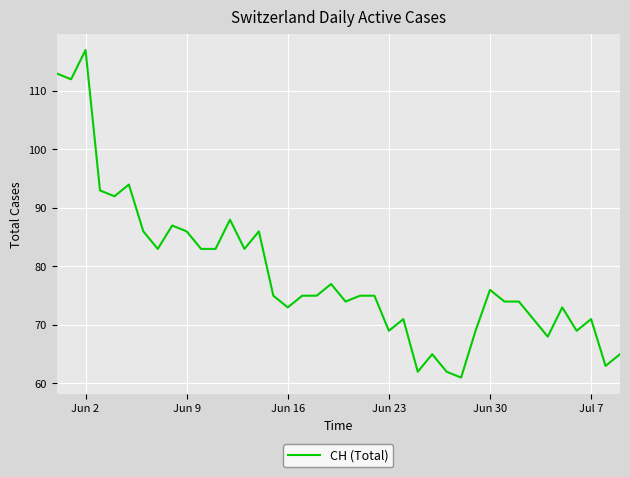

What is the greatest value displayed?

117